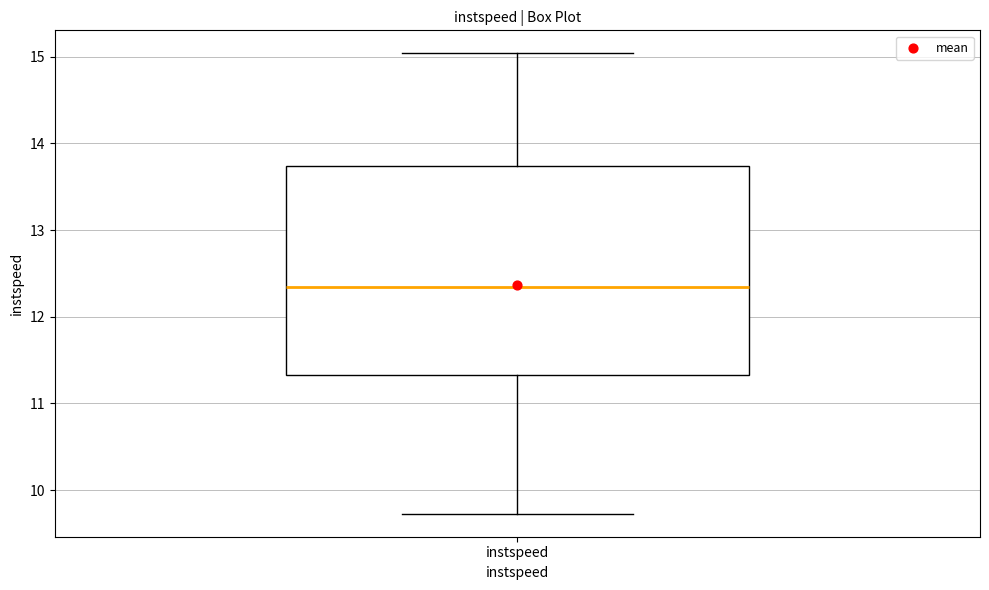

Where is the lower edge of the box for instspeed on the y-axis? The values are not printed on the chart, so give them approximately, as read against the axis.

11.3